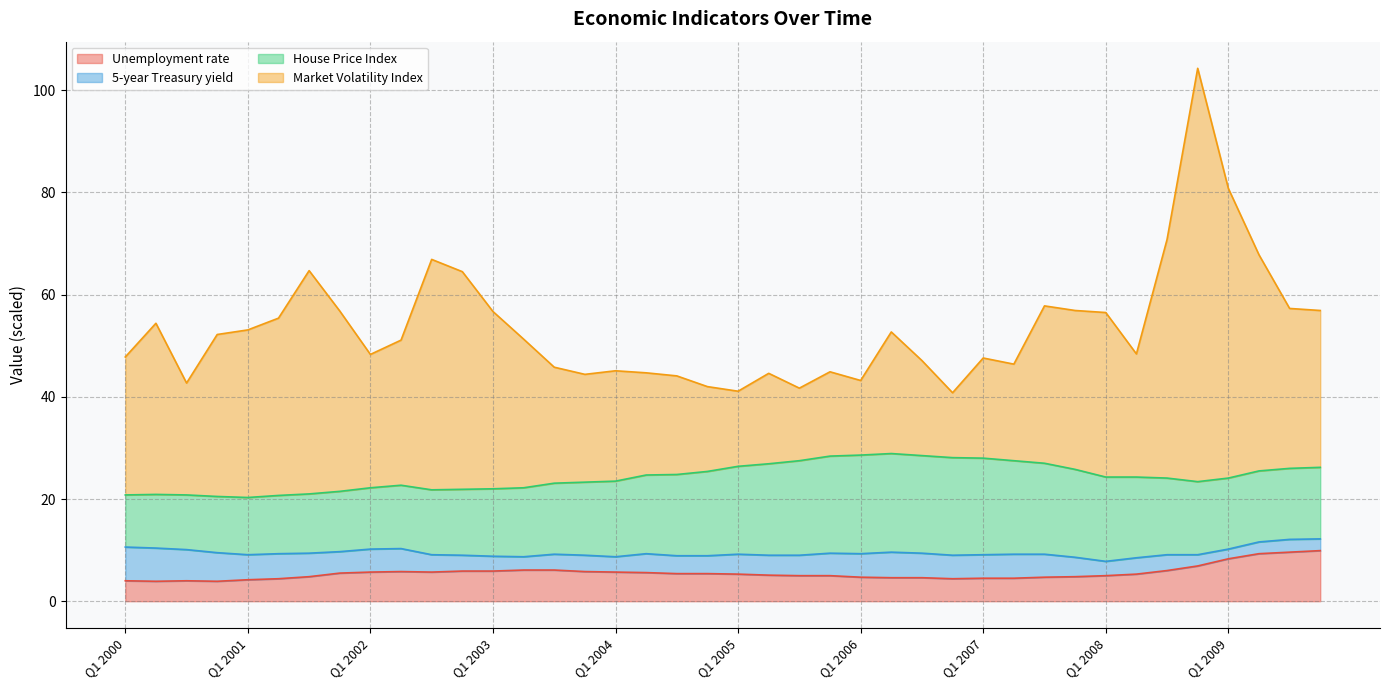

True or false: Unemployment rate and Market Volatility Index cross at least once.

False